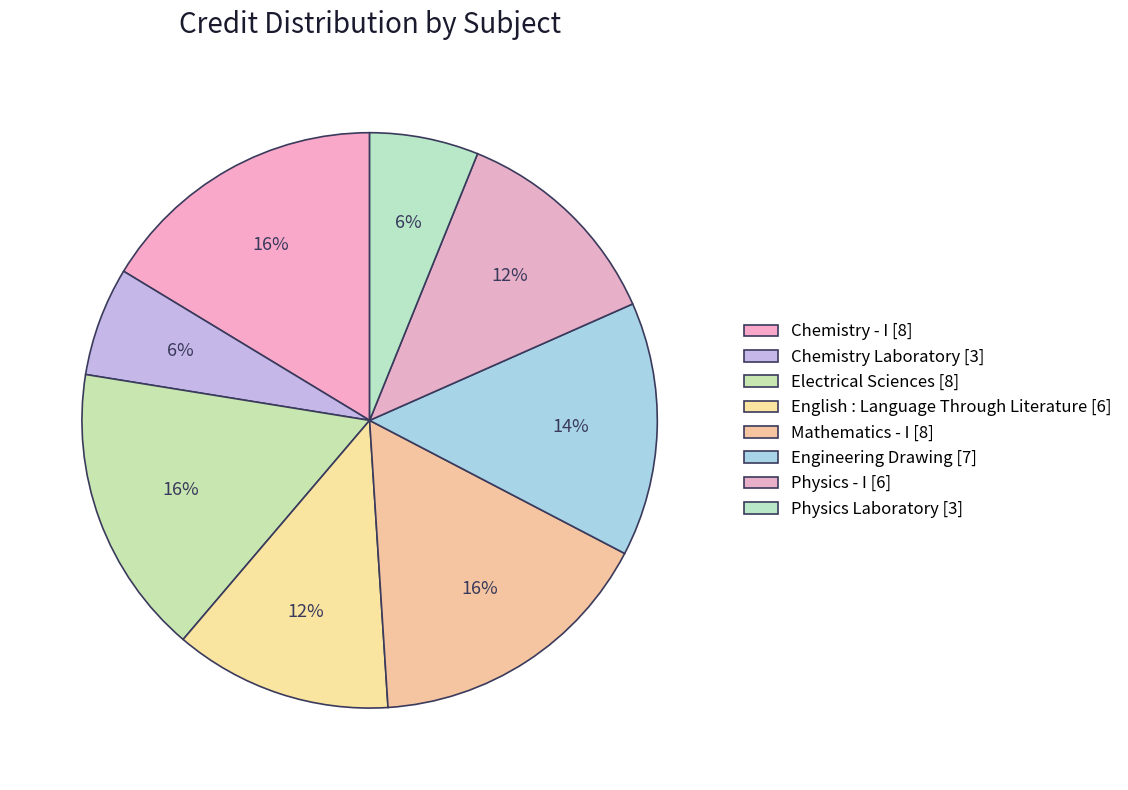

To the nearest percent, what portion does Physics Laboratory represent?

6%